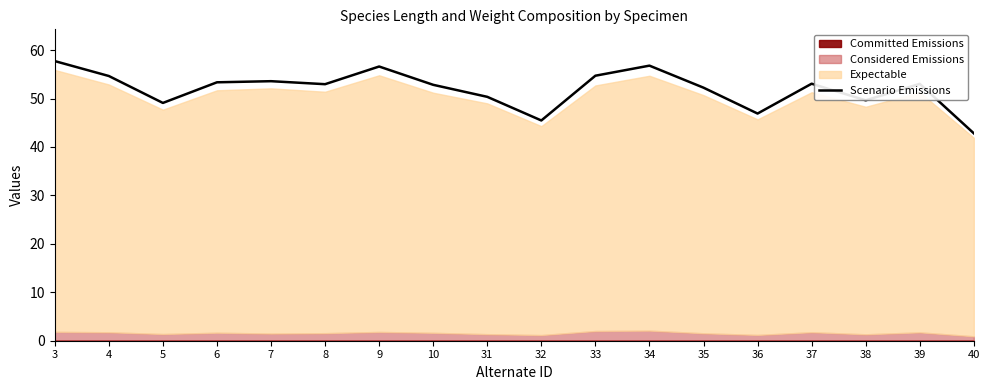

What is the difference between the maximum and second lowest values?

12.3